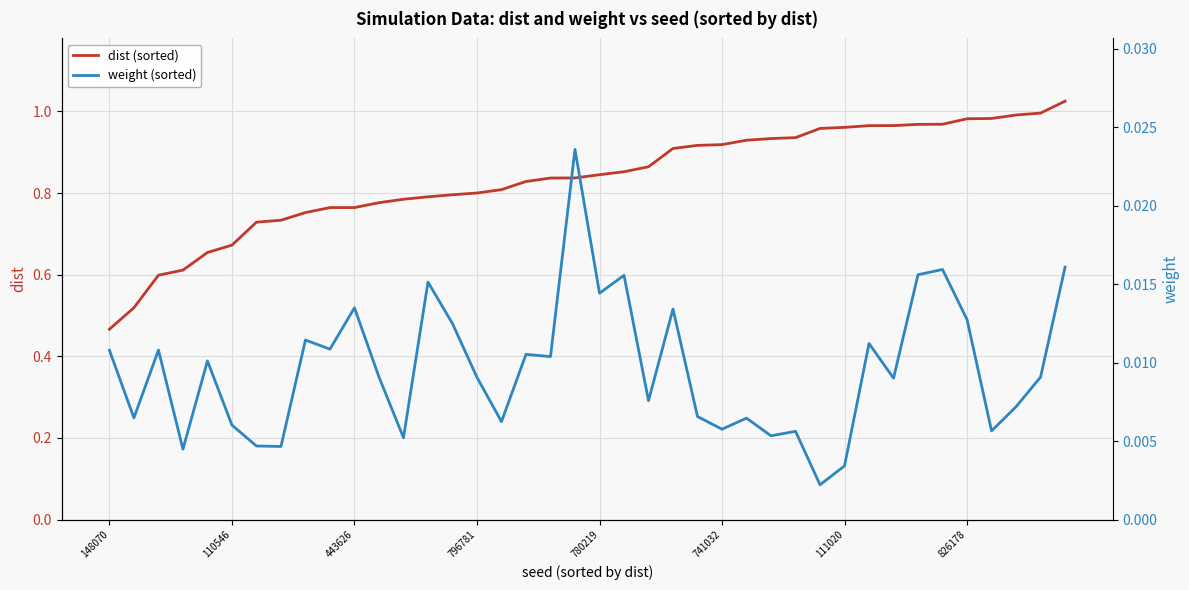

What is the lowest value of the dist (sorted) series?

0.5